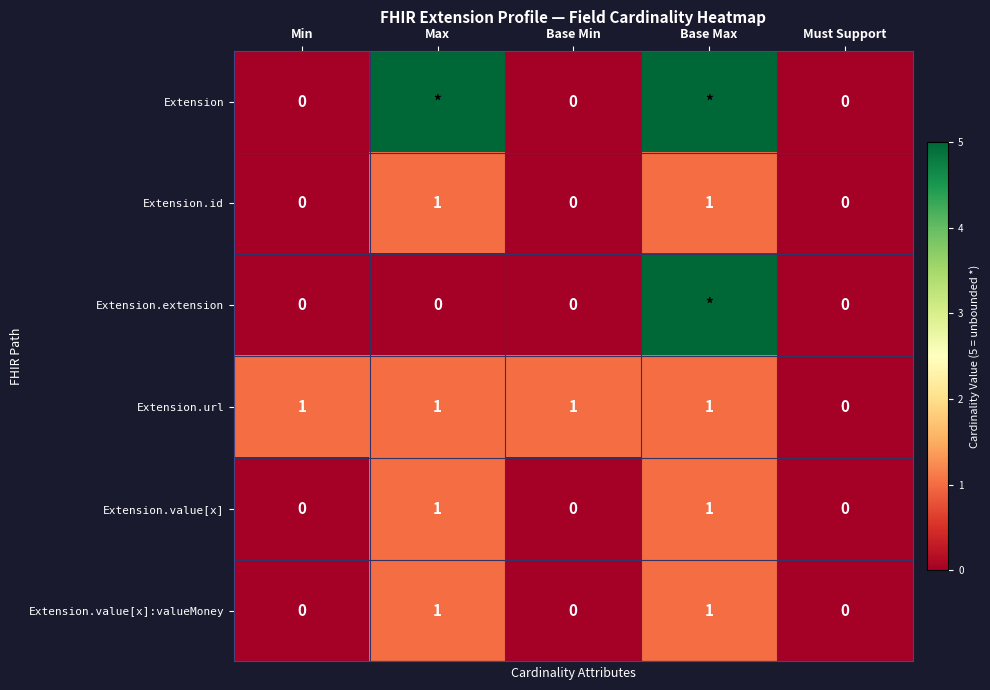

What is the sum of all Extension.url values?

4